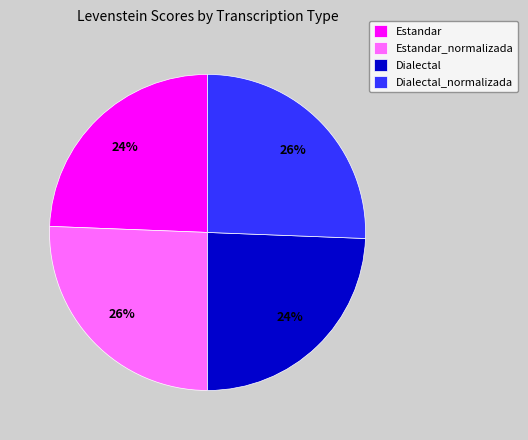

To the nearest percent, what portion does Estandar_normalizada represent?

26%